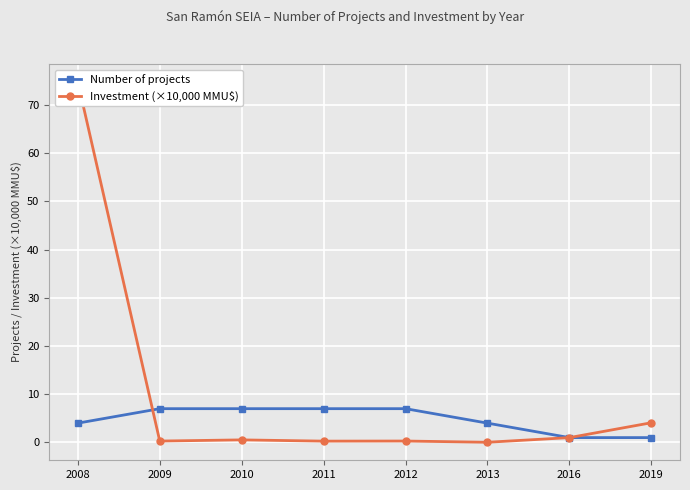

What is the difference between the highest and lowest values at 2009?

6.7